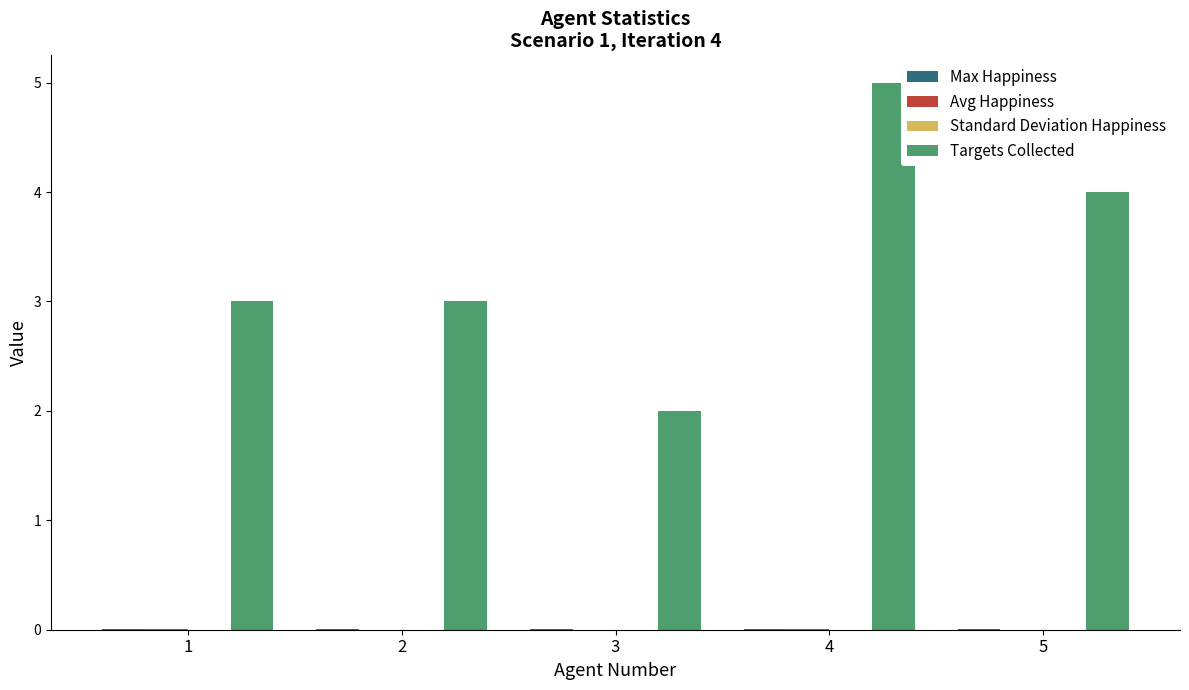

Which label corresponds to the largest value in the chart?

4